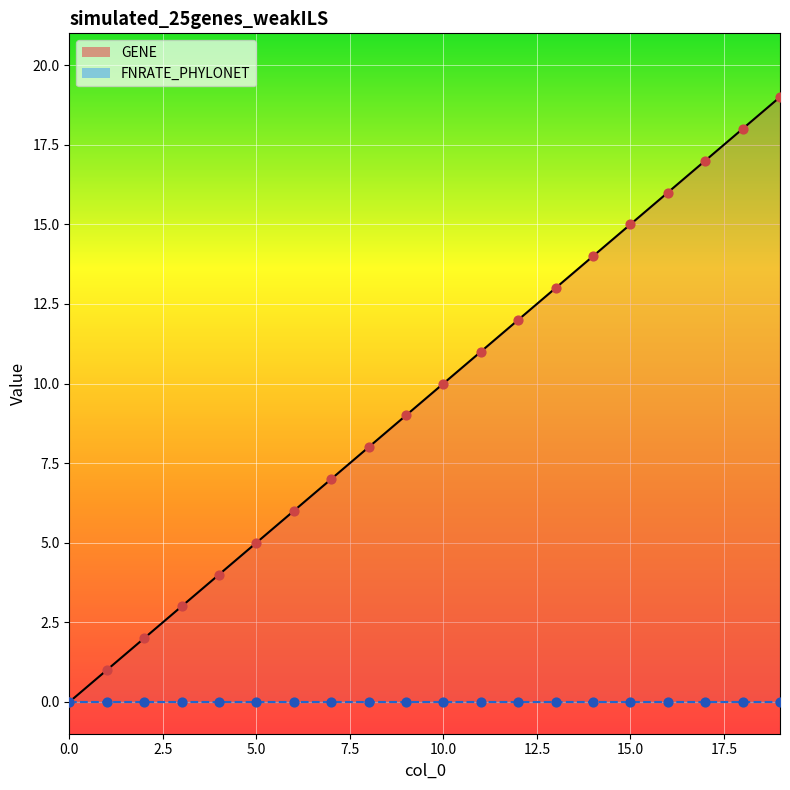

Approximately how many times larger is the value at 15 compared to 14?

1.1